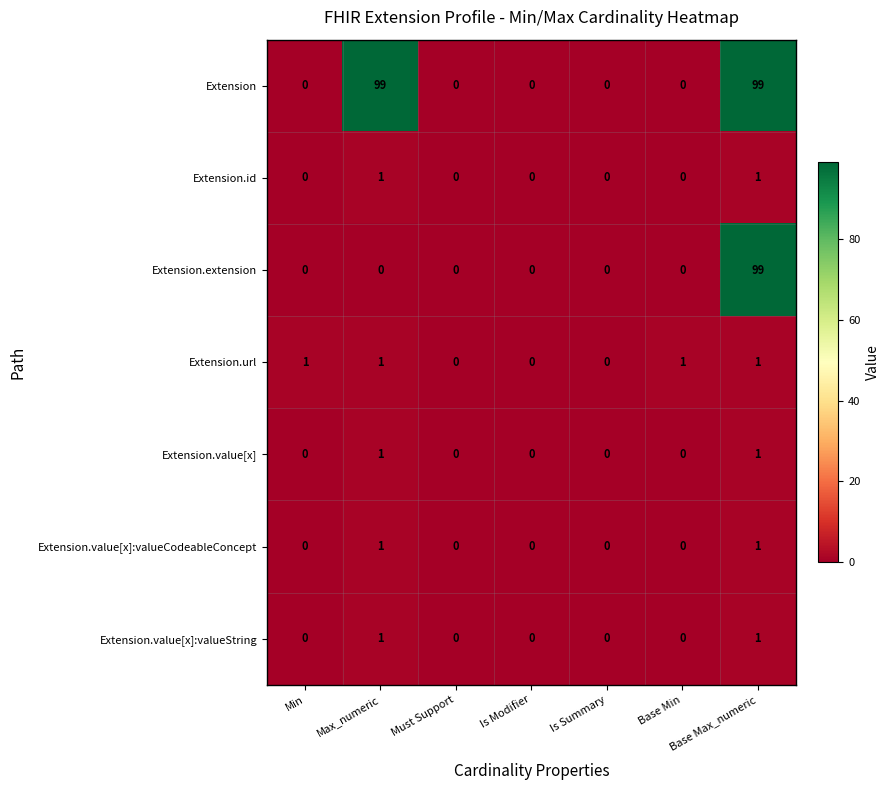

At which category is the sum across all series the highest?

Base Max_numeric